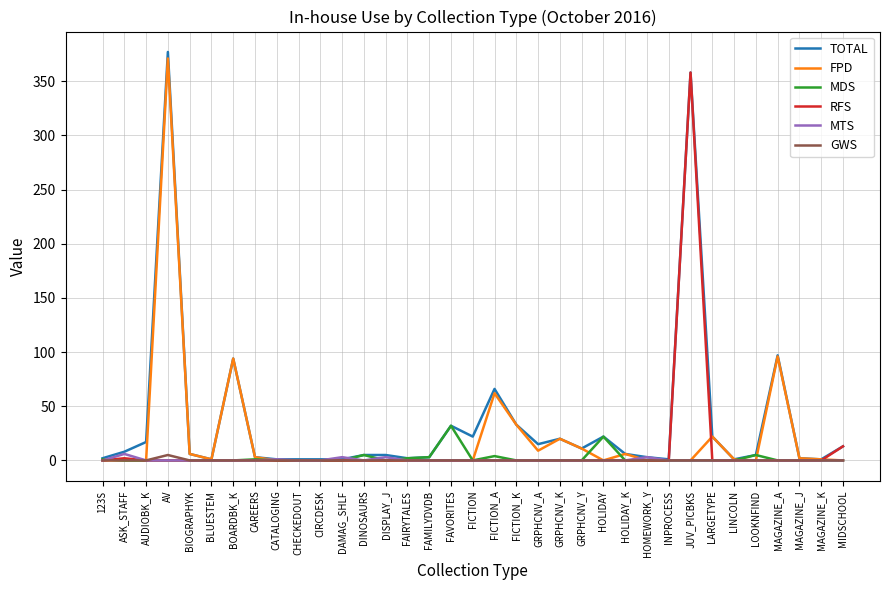

What is the spread (max minus min) of values at DAMAG_SHLF?

3